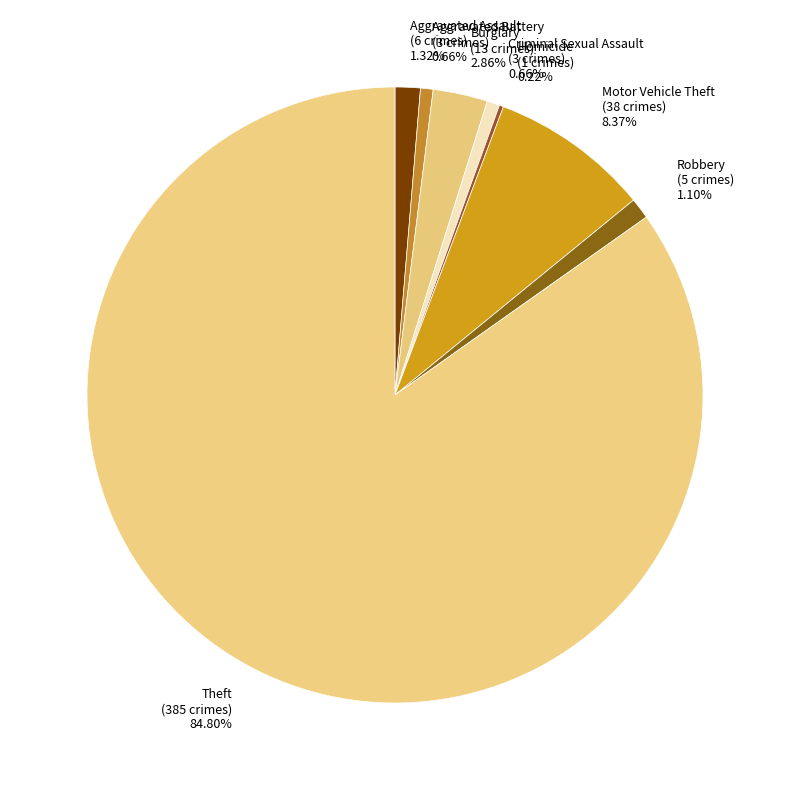

What percentage is NOT represented by Aggravated Battery?

99.3%